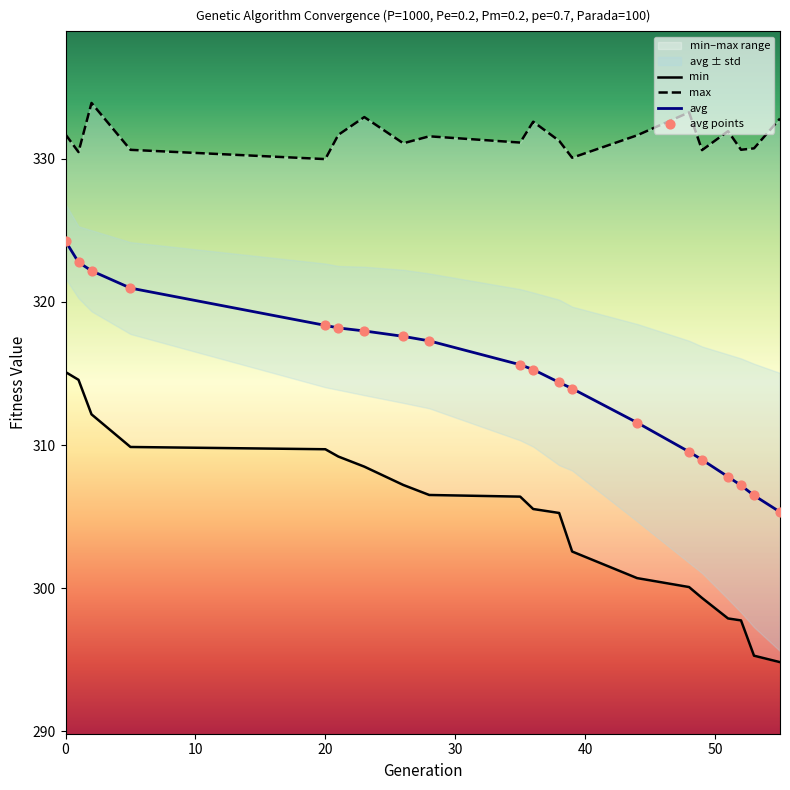

At how many categories does at least one series exceed 326?

20